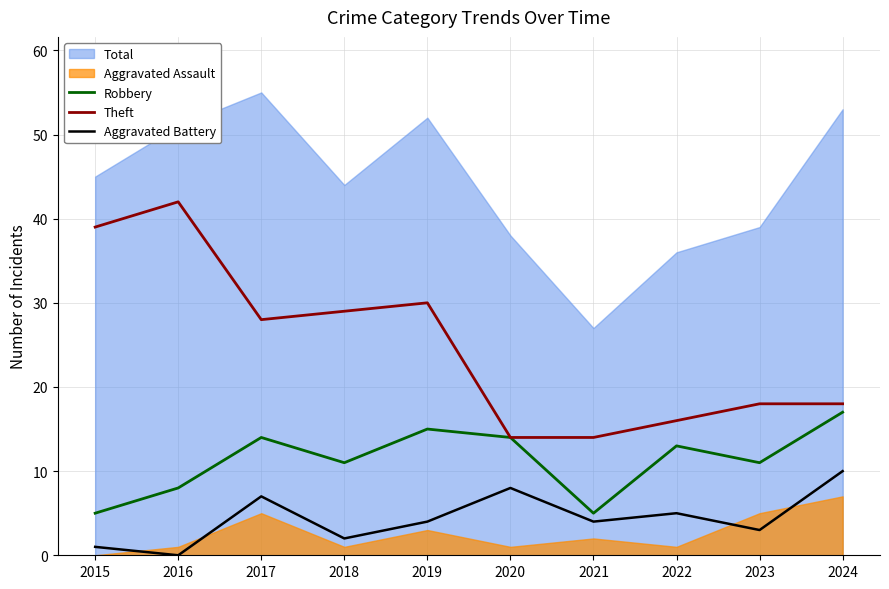

What is the lowest value of the Robbery series?

5